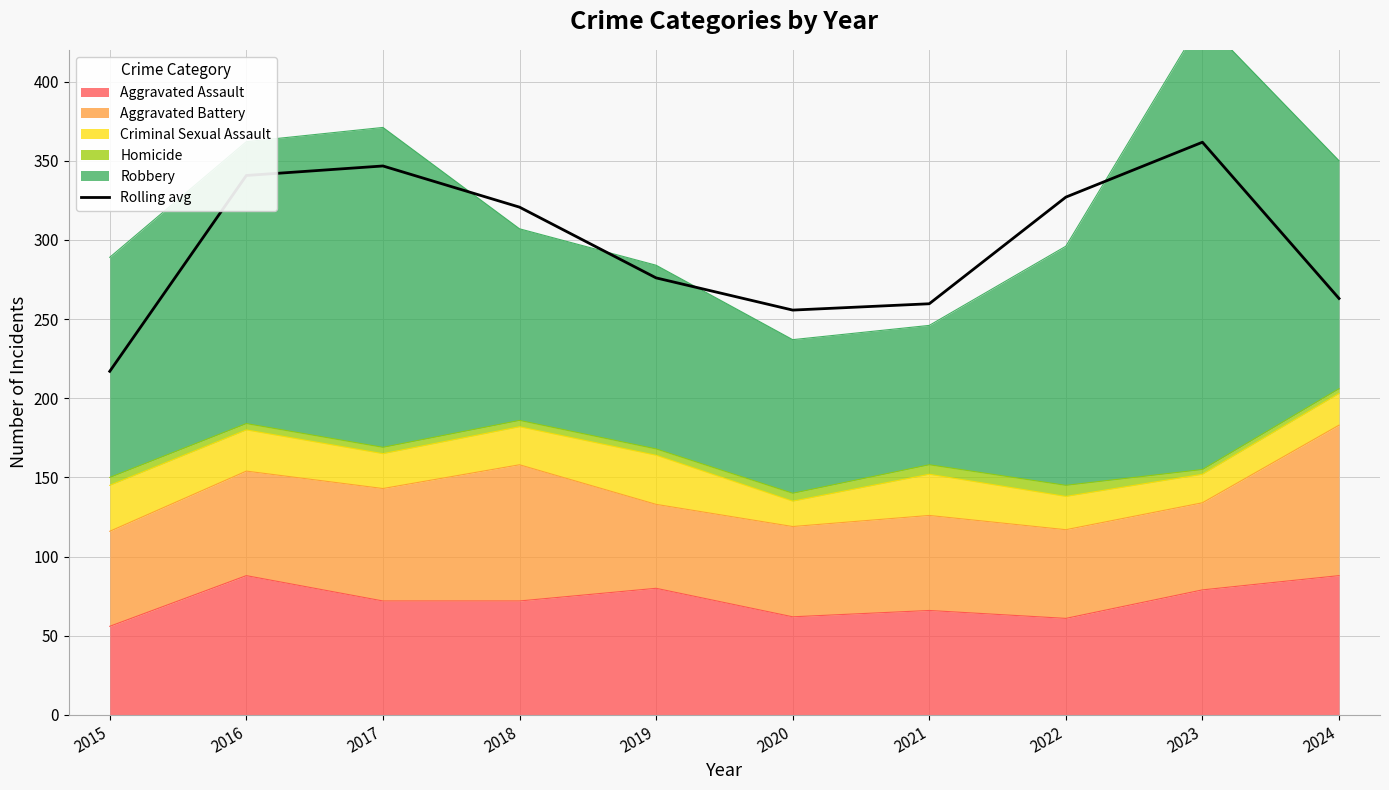

Where is the first local minimum?

2020